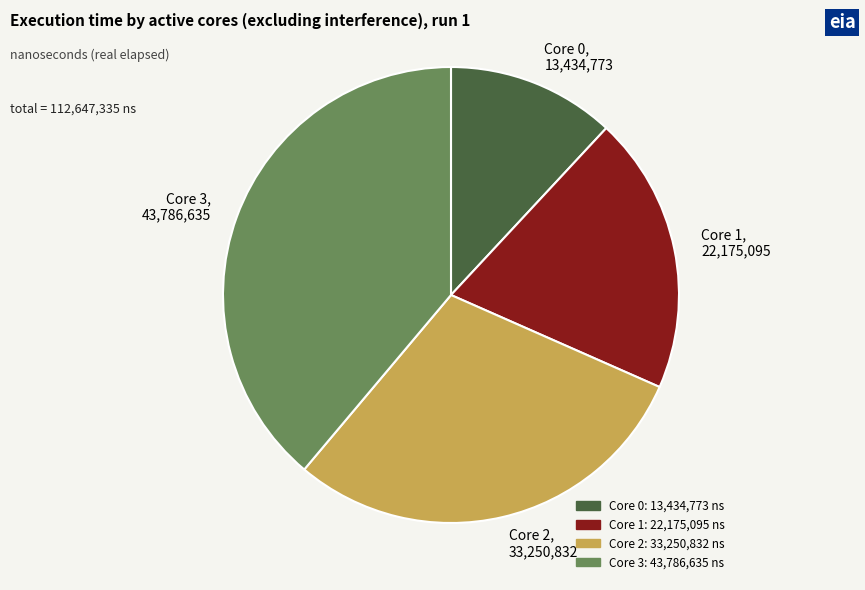

Which has a higher value, Core 1, 22,175,095 or Core 0, 13,434,773?

Core 1, 22,175,095